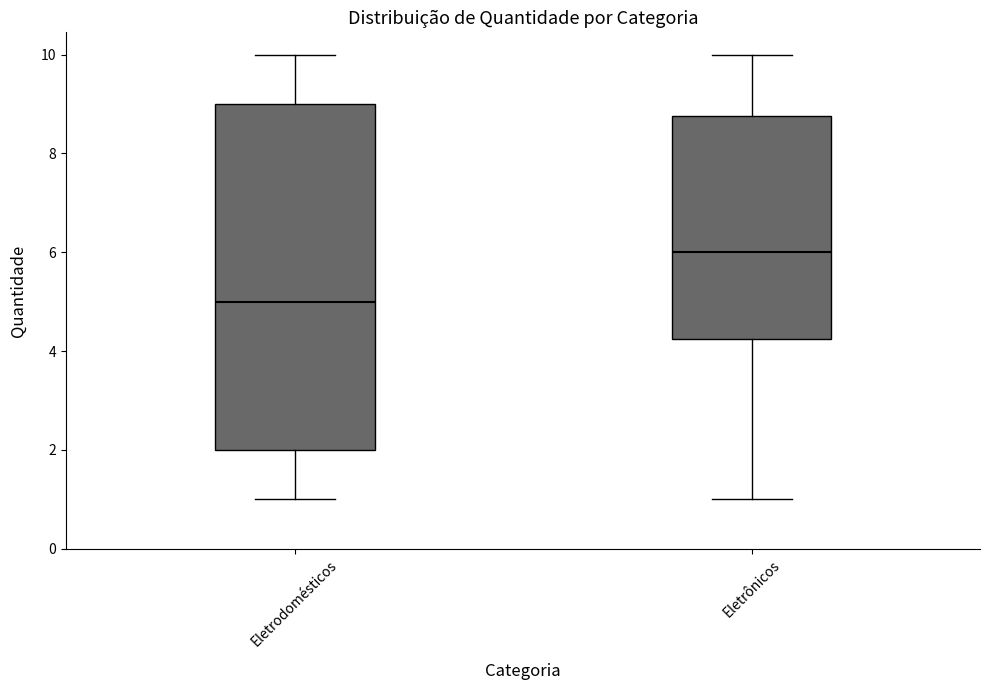

Comparing the boxes themselves (not the whiskers), which one is the tallest?

Eletrodomésticos